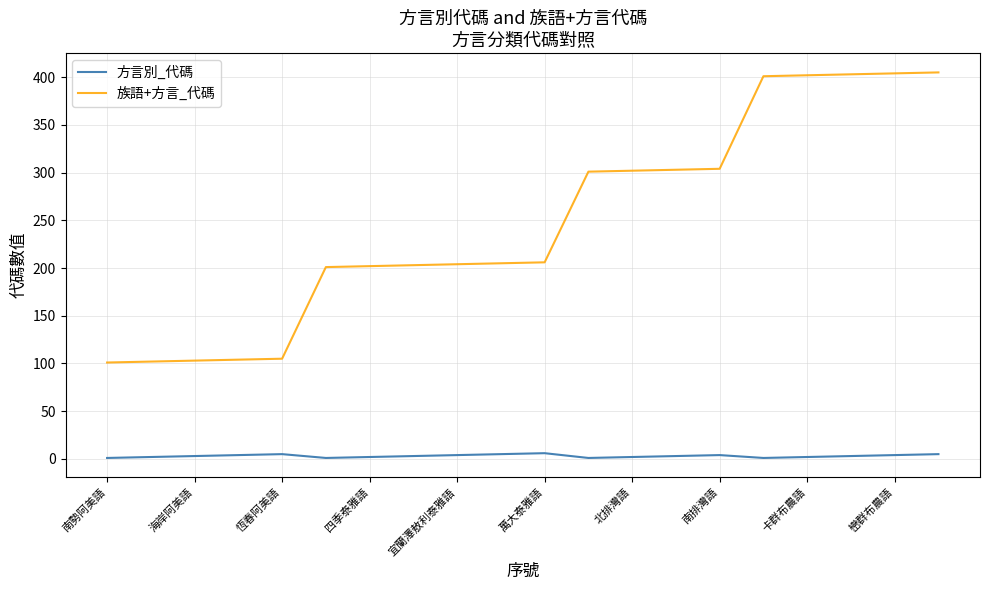

What is the greatest value displayed?

405